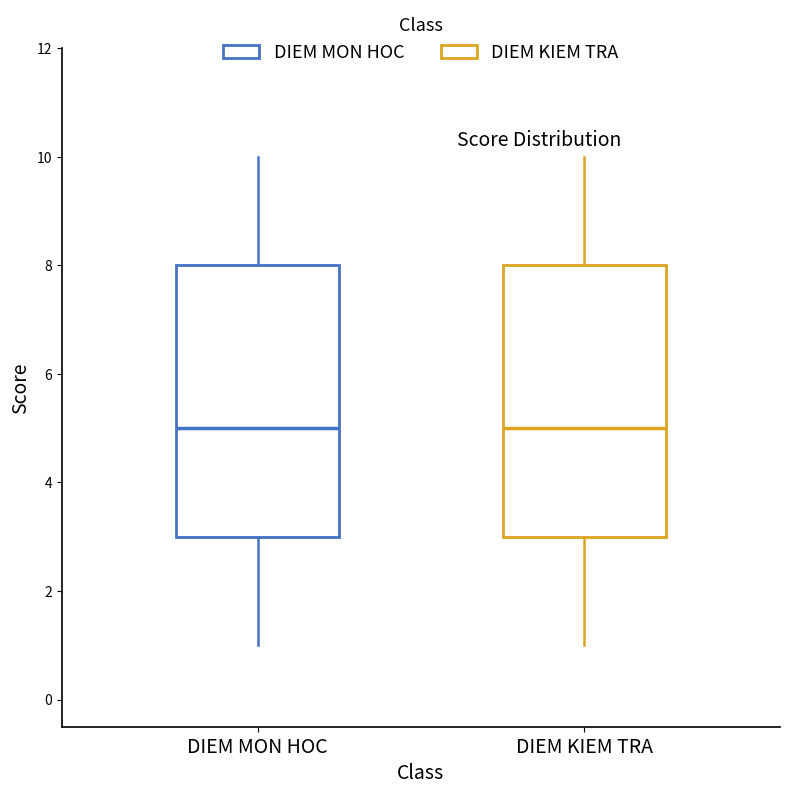

Reading left to right, transcribe this box plot: for each box, give where its median line is, the range the box spans, and where its two whiskers end, as read against the y-axis. The values are not printed on the chart, so give them approximately, as read against the axis.

DIEM MON HOC: median 5, box 3 to 8, whiskers 1 to 10
DIEM KIEM TRA: median 5, box 3 to 8, whiskers 1 to 10